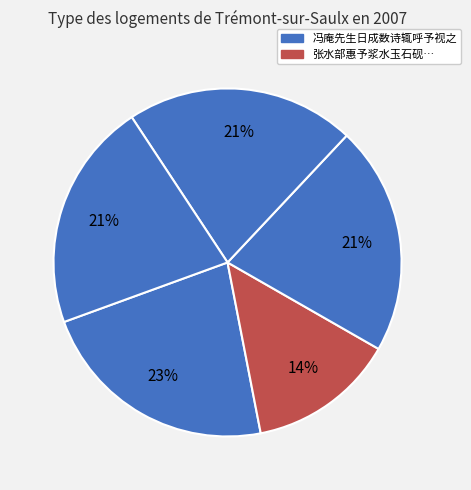

Which category has the smallest portion of the pie?

张水部惠予浆水玉石砚予视之隐有云气梅干双双侵云月色照耀走笔短歌谢之